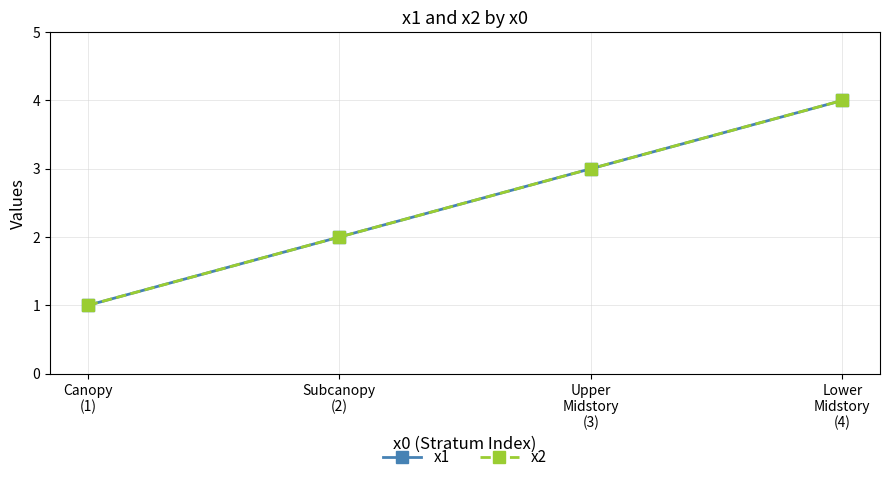

True or false: x1 and x2 intersect in this chart.

False